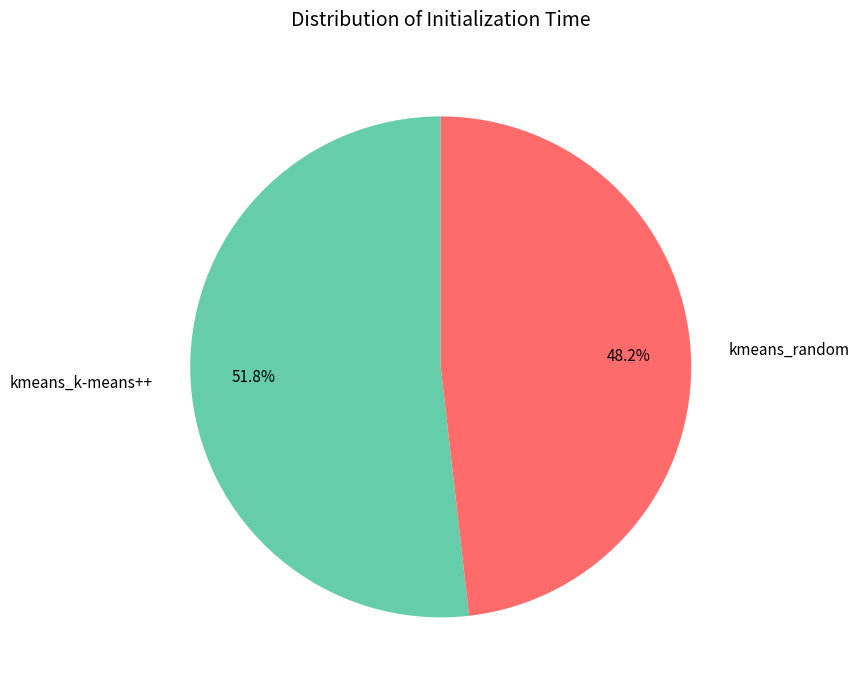

True or false: kmeans_k-means++ accounts for 66% of the total.

False